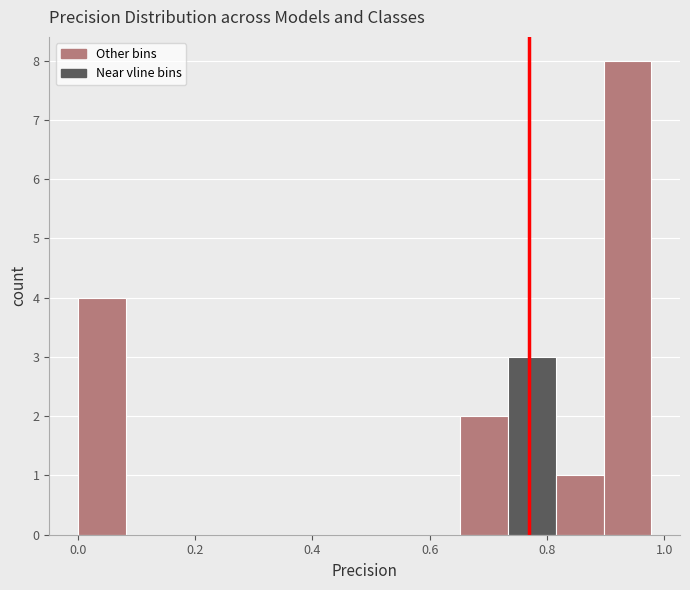

How tall is the bar that spans 0.66 to 0.74 on the x-axis? Neither the bar edges nor the heights are printed on the chart, so give them approximately, as read against the axes.

2